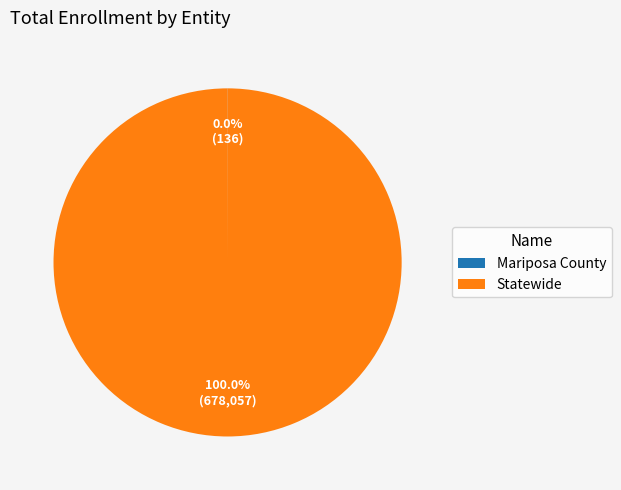

Is there any slice that represents more than half of the pie?

Yes